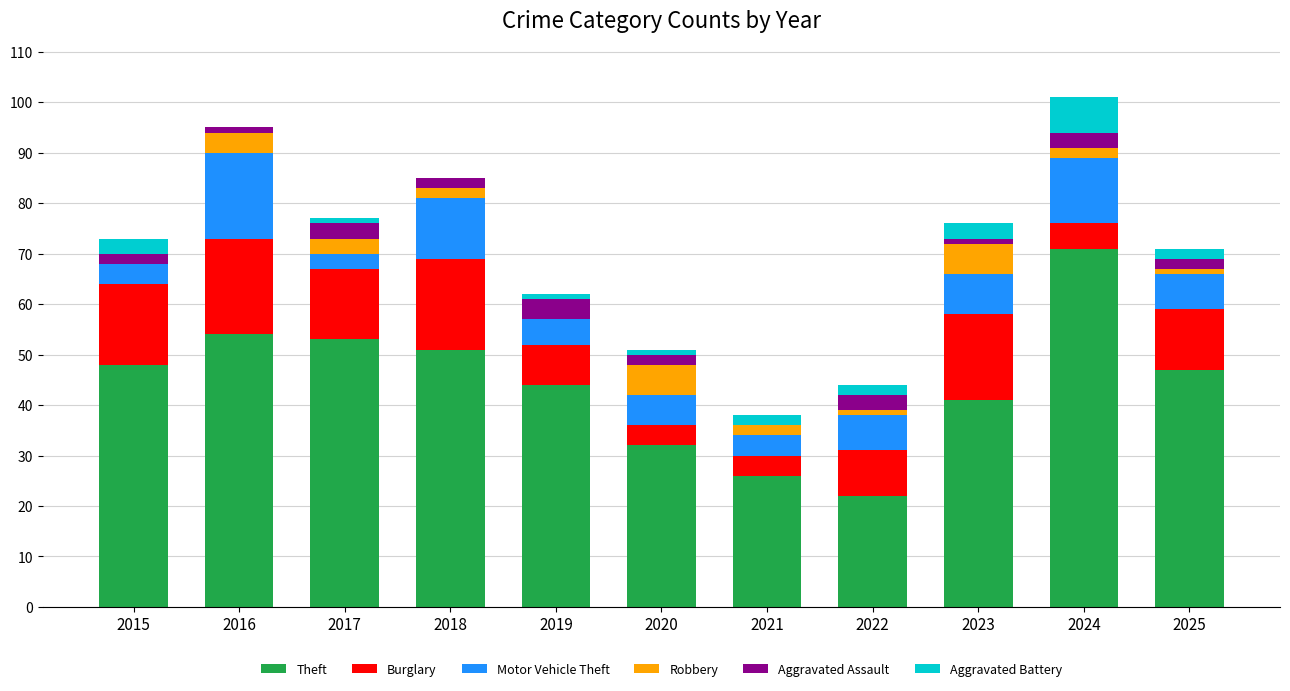

How many series are shown in this chart?

6